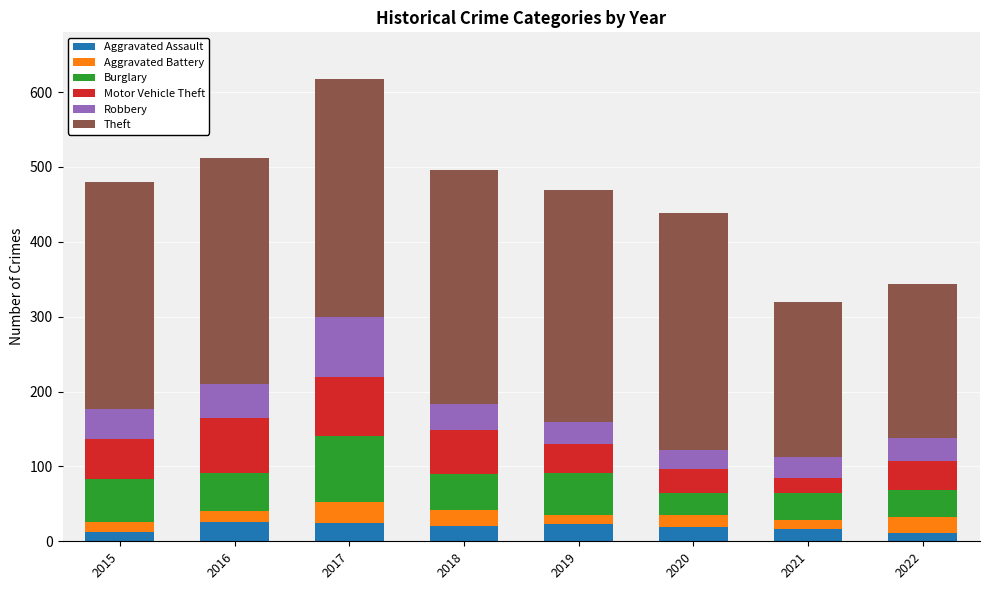

What is the maximum value for Aggravated Assault?

26